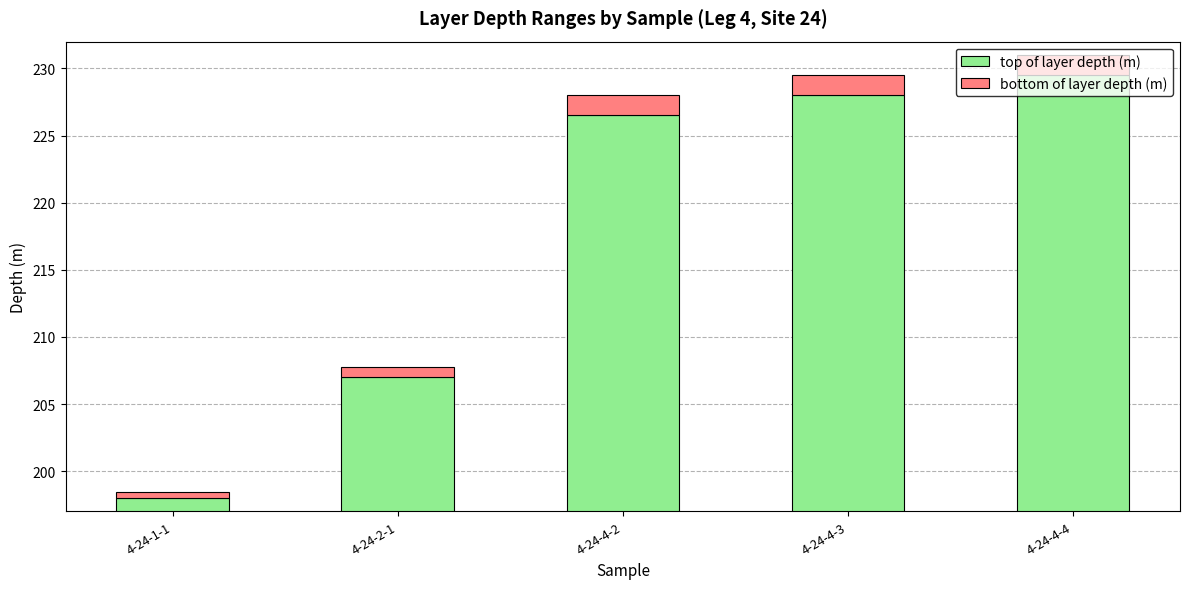

Is the value of top of layer depth (m) at 4-24-2-1 greater than the value of bottom of layer depth (m) at 4-24-4-3?

Yes